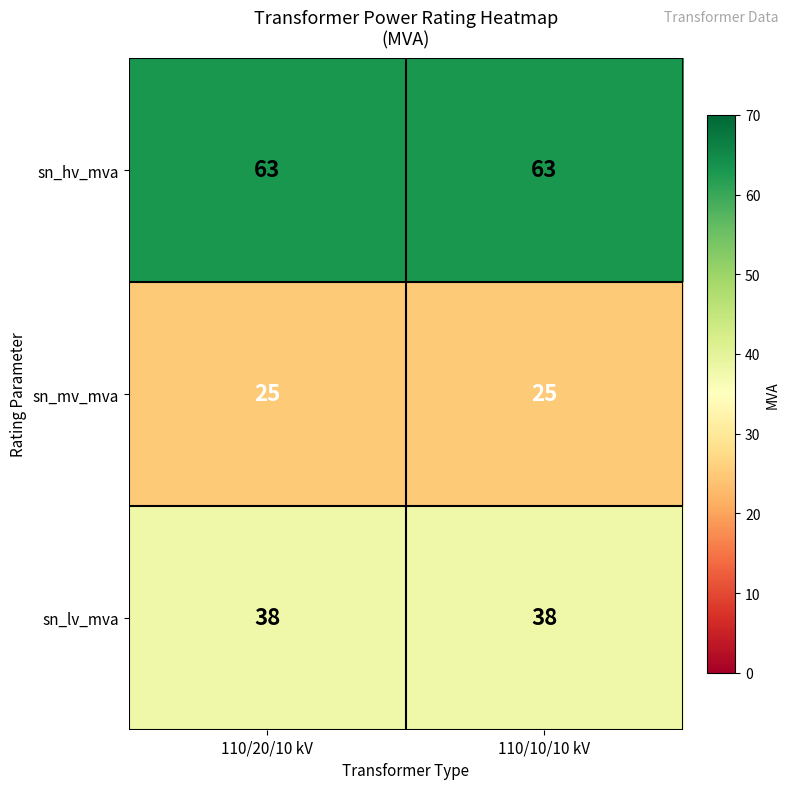

Rank the series by their maximum value, from highest to lowest.

sn_hv_mva, sn_lv_mva, sn_mv_mva